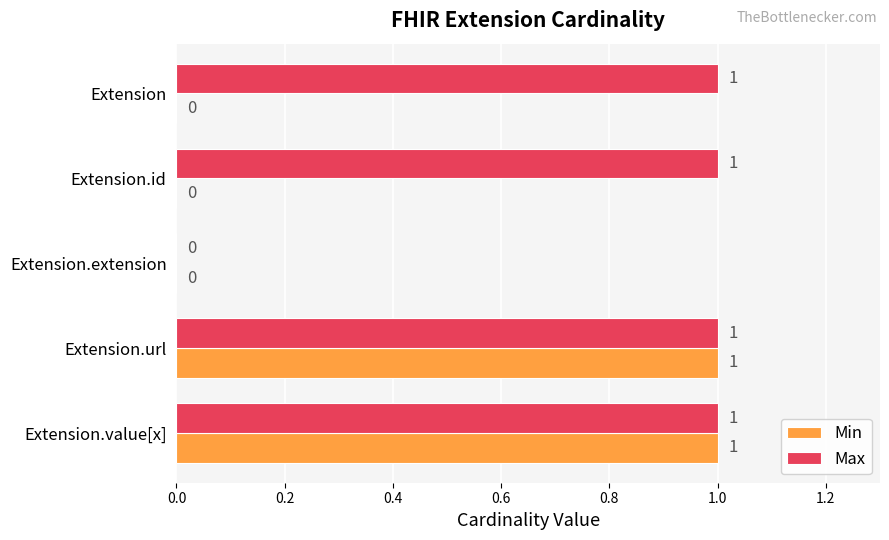

Where is Max nearest to the value 0?

Extension.extension